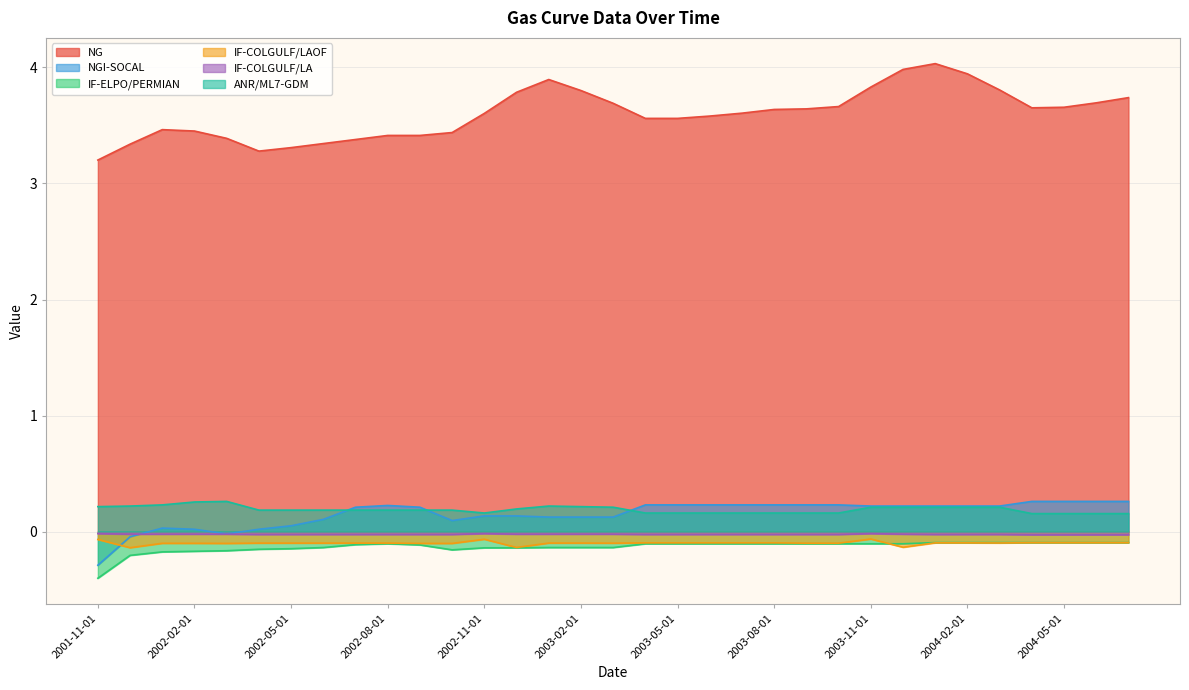

What is the label of the 33rd point from the right?

2001-11-01